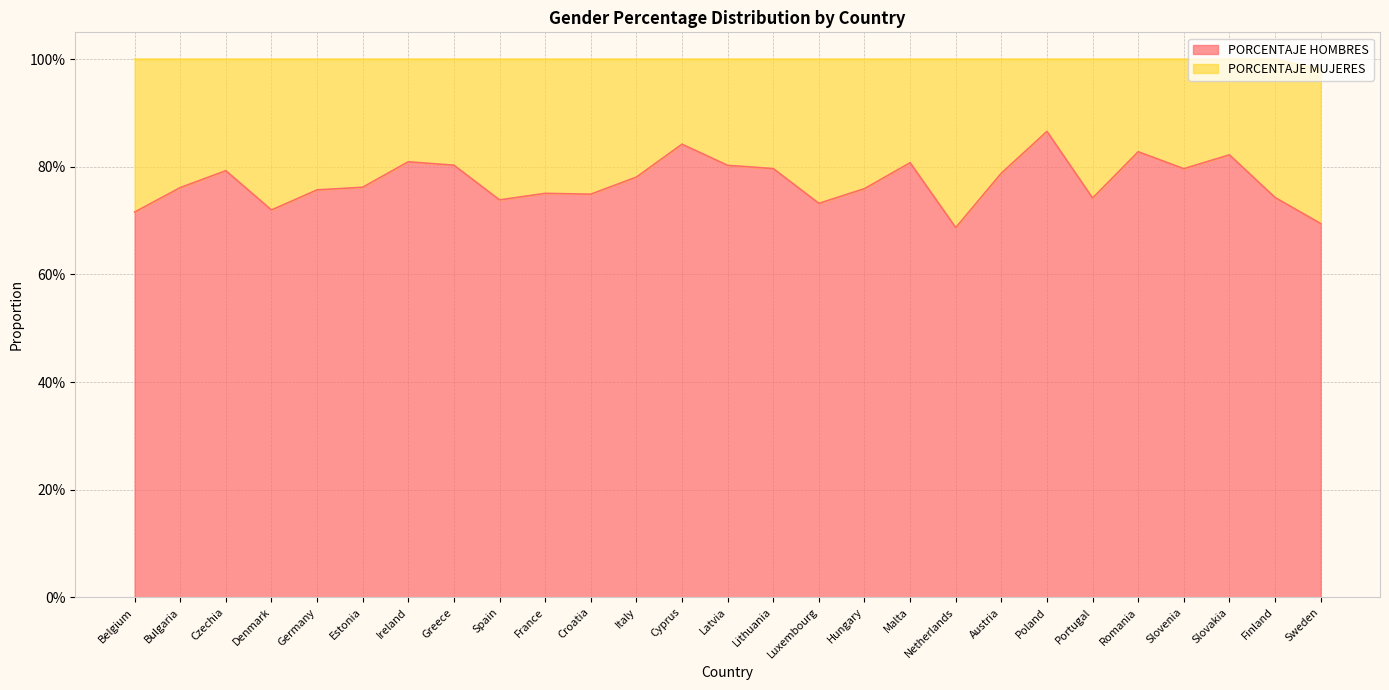

List the labels in order of value, largest first.

Poland, Cyprus, Romania, Slovakia, Ireland, Malta, Greece, Latvia, Lithuania, Slovenia, Czechia, Austria, Italy, Estonia, Bulgaria, Hungary, Germany, France, Croatia, Finland, Portugal, Spain, Luxembourg, Denmark, Belgium, Sweden, Netherlands